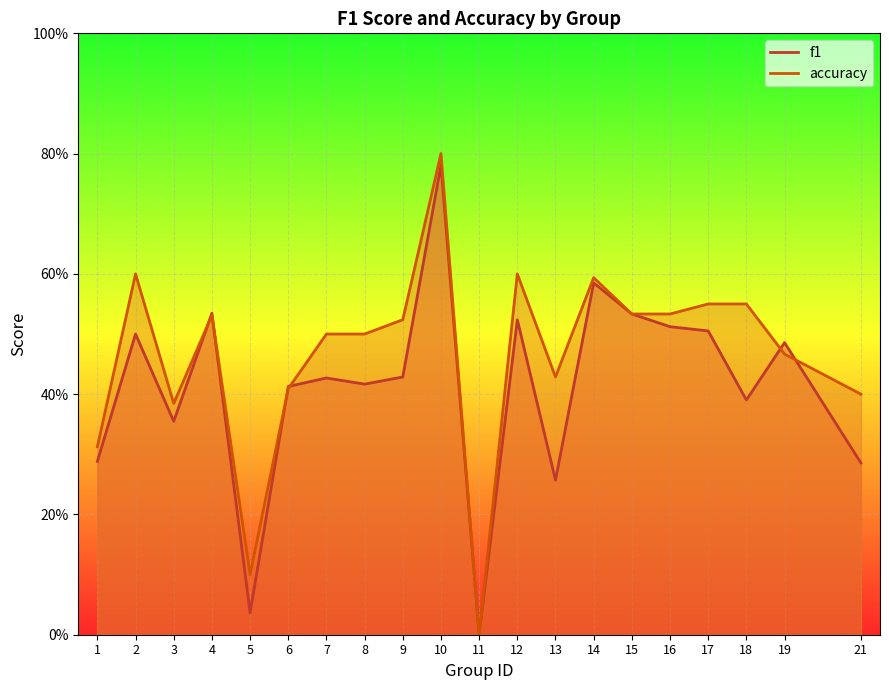

At 15, list the series in order from smallest to largest.

f1, accuracy